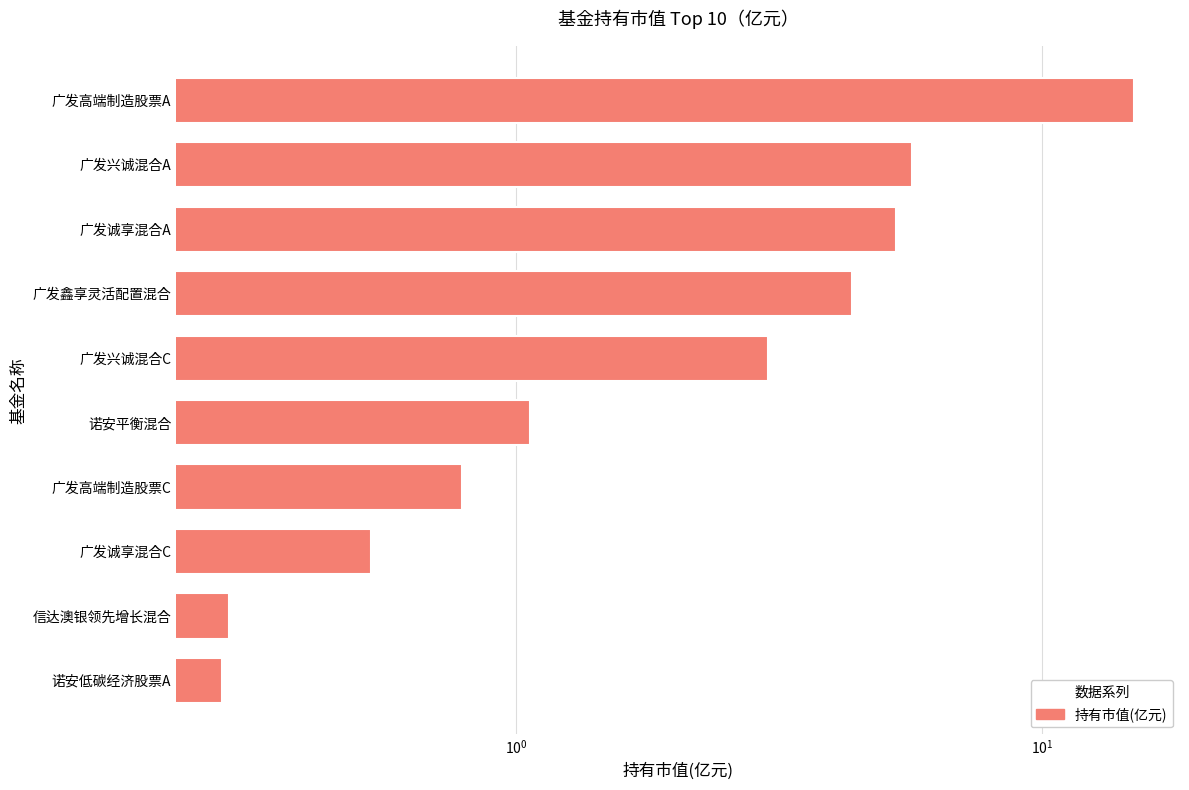

True or false: the data shows 0.8 at 广发高端制造股票C.

True